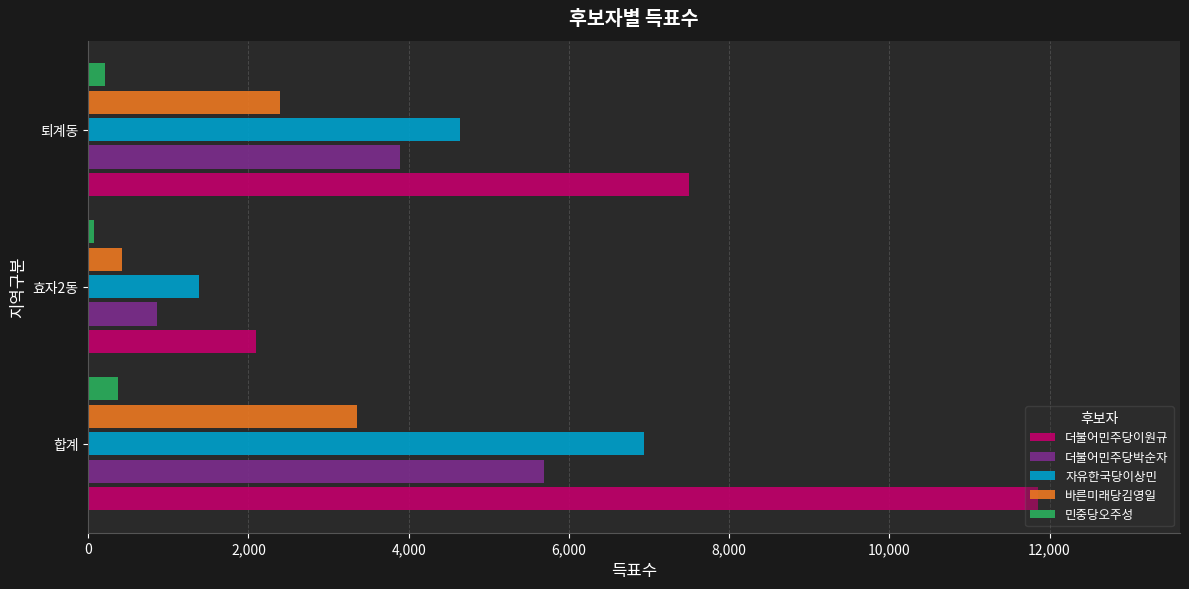

List the series in order of their peak value, highest first.

더불어민주당이원규, 자유한국당이상민, 더불어민주당박순자, 바른미래당김영일, 민중당오주성